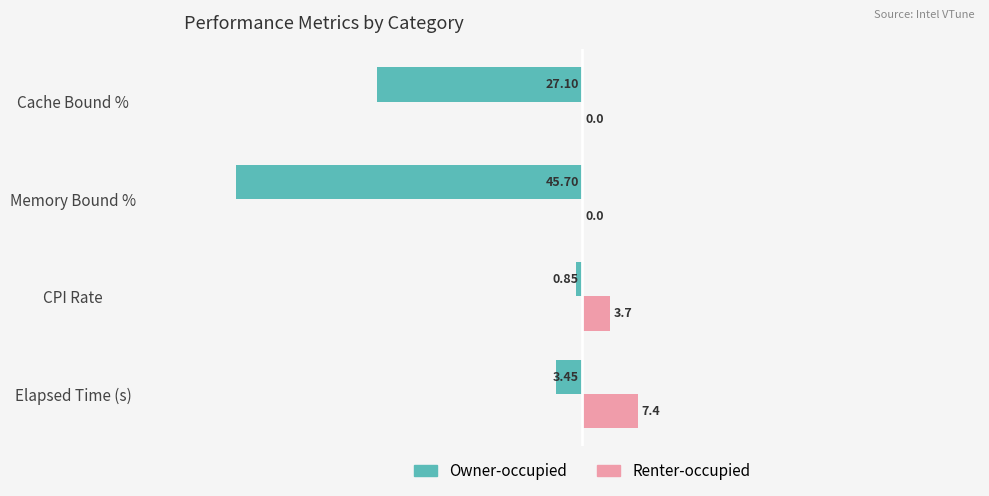

What are all the series names shown in the legend?

Owner-occupied, Renter-occupied